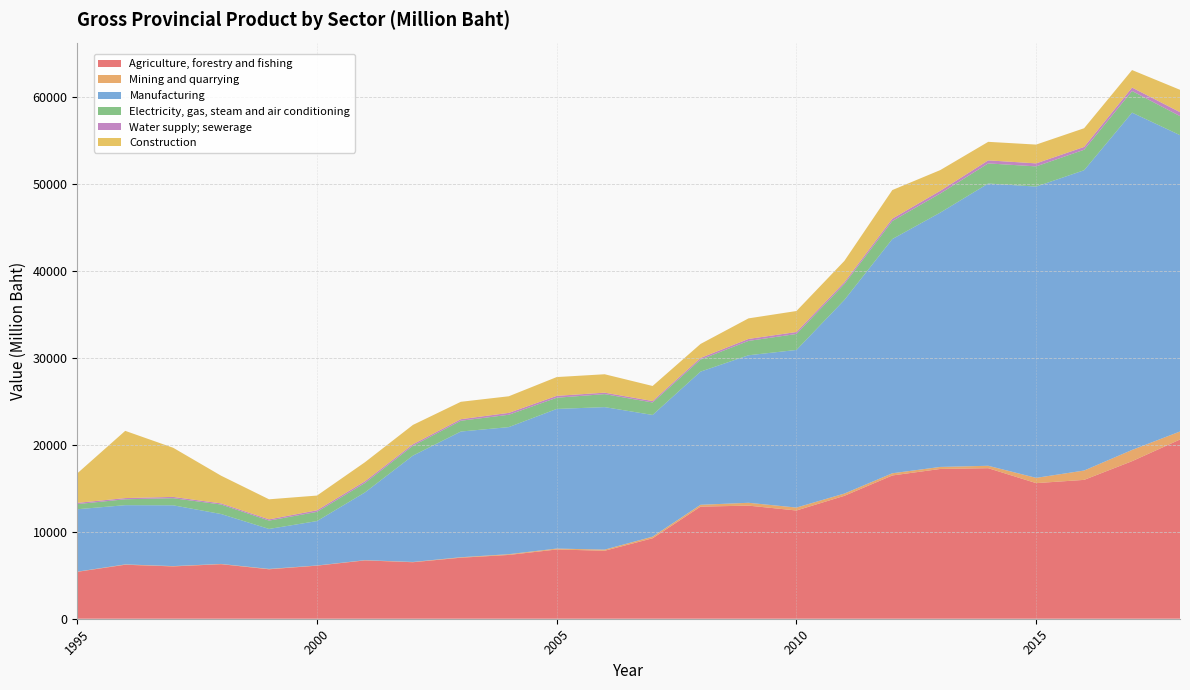

Reading left to right, extract all data points from this chart.

Agriculture, forestry and fishing: 5391.6	6206.7	6014.4	6270.2	5684.7	6101.8	6704.4	6495.3	7014.6	7333.7	7960.8	7815.1	9249.0	12887.8	13002.1	12441.0	14130.5	16469.5	17217.9	17305.3	15588.9	15961.8	18110.4	20601.4
Mining and quarrying: 19.0	37.7	36.2	28.2	42.0	19.7	27.4	31.7	55.2	85.5	105.3	130.3	186.7	211.4	326.3	338.9	260.5	252.6	232.7	277.7	605.4	1075.2	1294.0	921.7
Manufacturing: 7176.0	6810.3	6988.1	5739.6	4594.8	5106.5	7786.6	12221.2	14449.8	14609.1	16051.9	16381.1	13990.3	15308.0	16959.0	18119.1	22255.1	26925.1	29236.7	32449.4	33482.7	34521.4	38776.3	34067.3
Electricity, gas, steam and air conditioning: 590.2	677.2	817.9	1090.9	958.7	1056.5	1087.2	1129.3	1240.6	1420.1	1286.4	1493.6	1432.5	1383.8	1649.3	1837.0	1828.8	2073.9	2195.5	2310.9	2321.9	2354.2	2482.9	2187.8
Water supply; sewerage: 142.3	137.4	149.2	130.5	143.7	181.4	196.0	176.0	176.6	215.5	215.9	168.7	169.5	190.8	228.7	224.6	213.5	270.6	312.2	349.8	347.6	325.0	399.4	457.1
Construction: 3391.0	7728.6	5647.9	3182.3	2304.9	1693.2	2188.2	2224.4	2001.4	1908.9	2160.8	2116.1	1728.4	1606.9	2363.0	2414.2	2447.7	3287.7	2380.5	2129.8	2160.0	2148.1	2011.4	2569.1